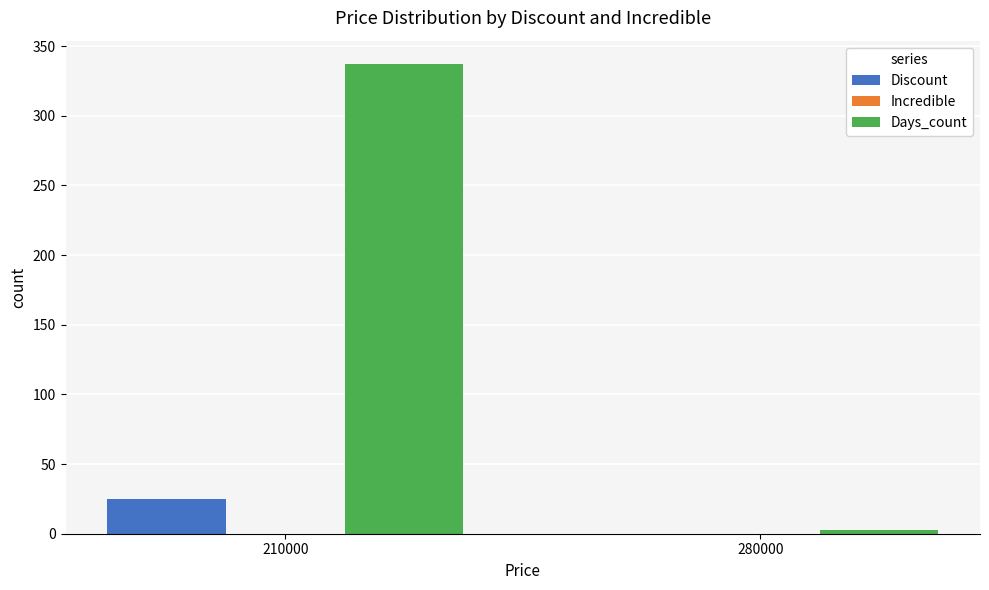

Which series has the largest total across all categories?

Days_count